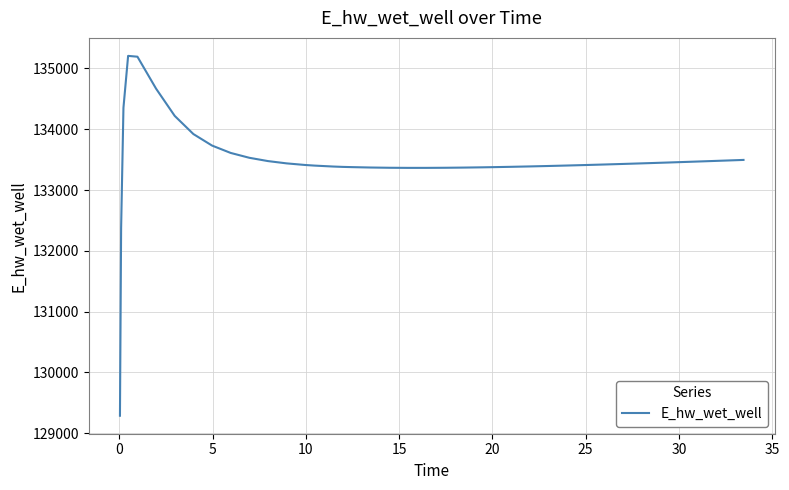

What is the maximum value shown in the chart?

135207.0